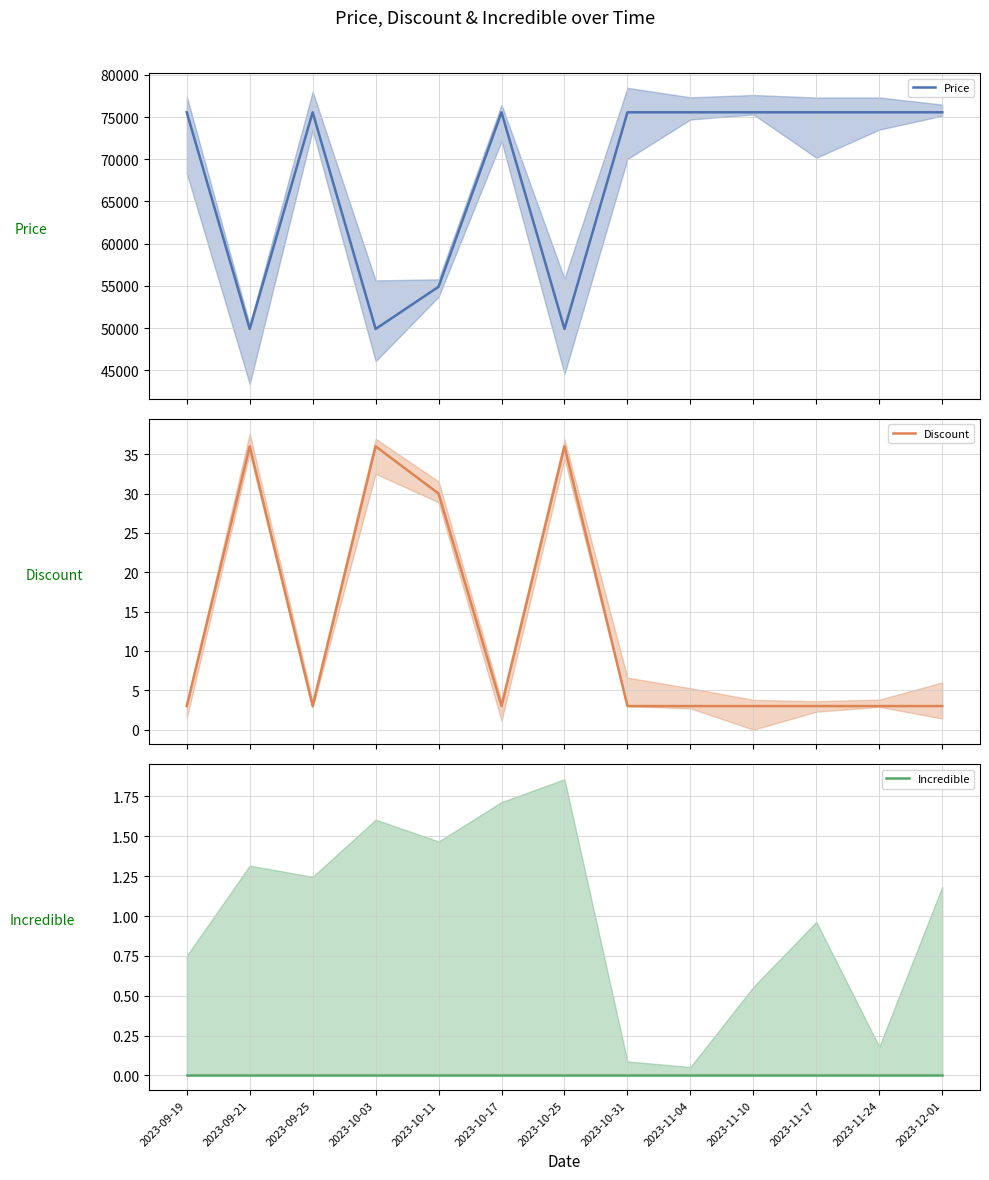

What is the sum of all Discount values?

165